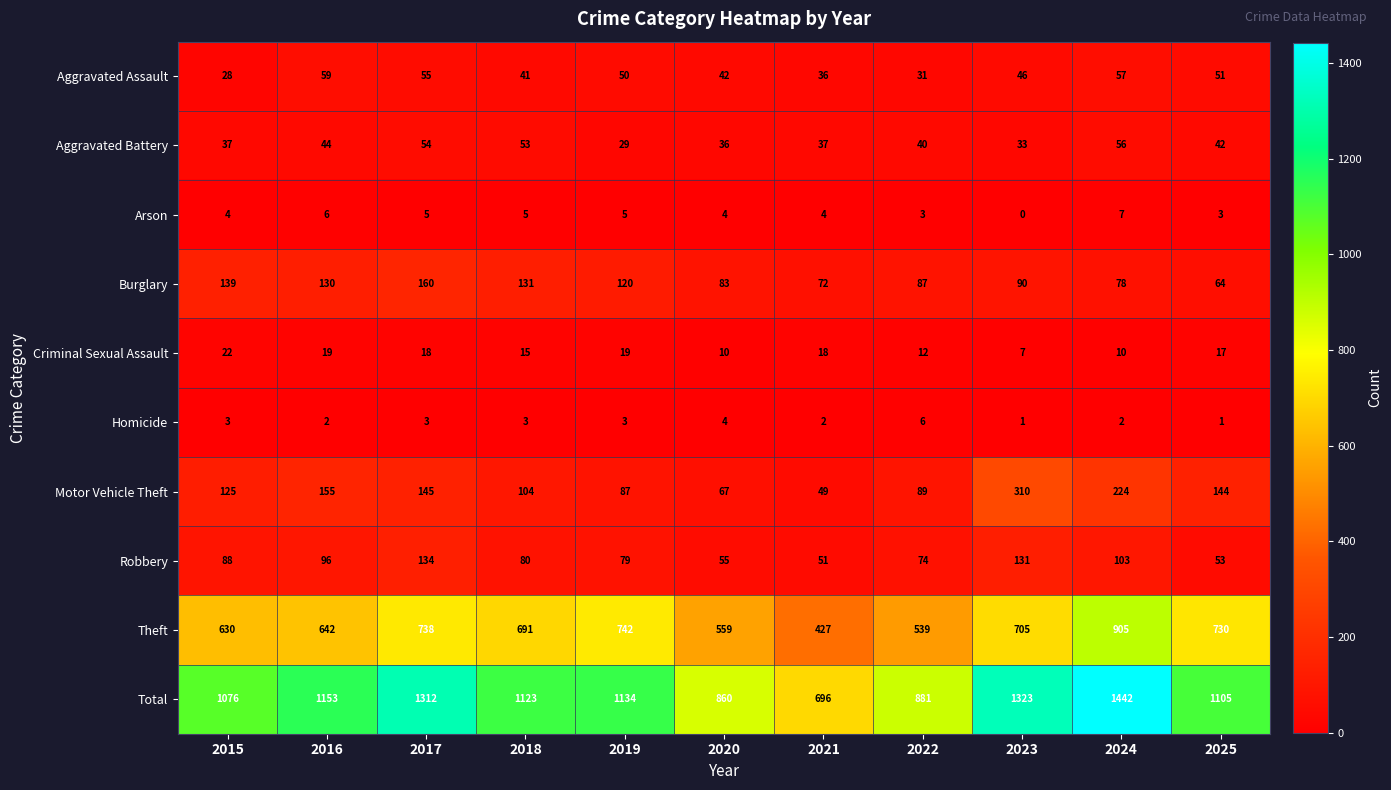

Which series has the widest spread of values?

Total